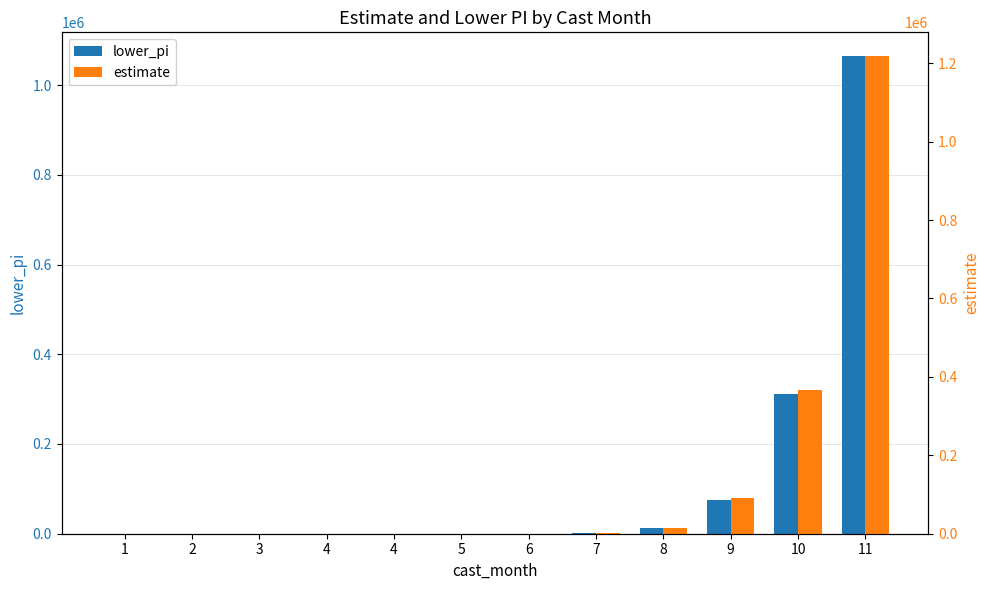

True or false: estimate has a value of 165.3 at 1.

True